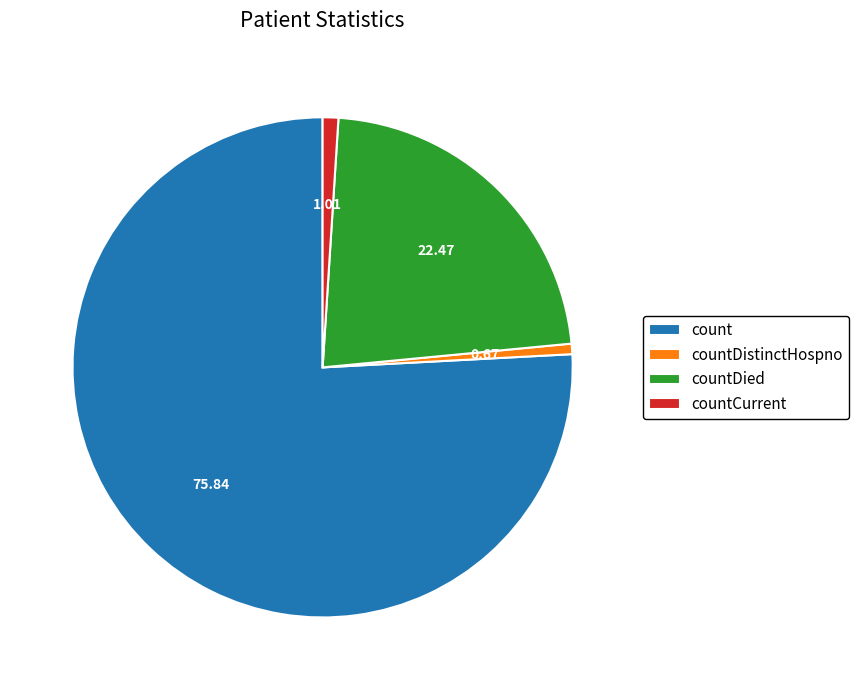

Is there a majority slice in this chart?

Yes